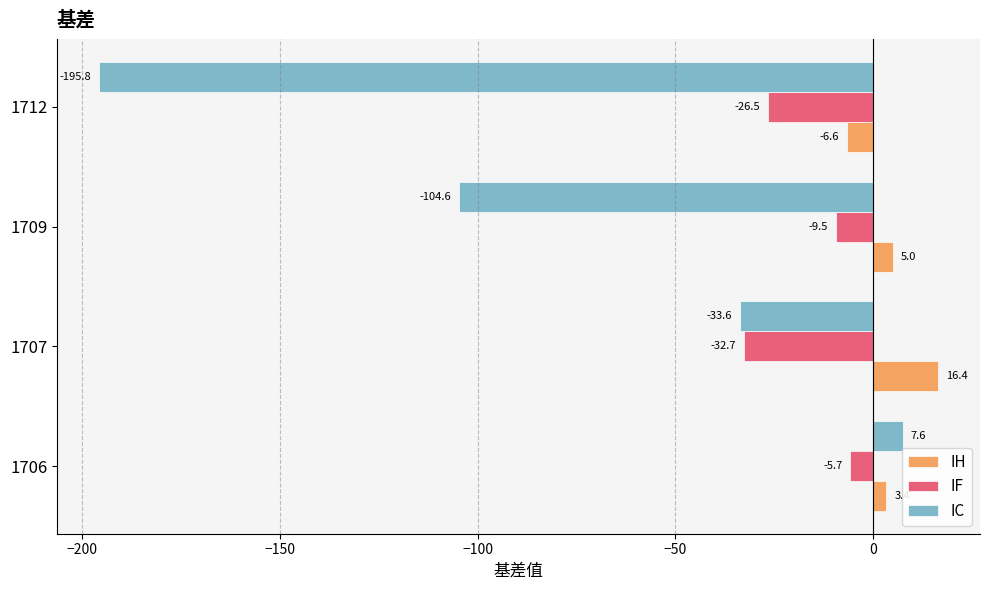

Is it true that IF equals -9.5 at 1709?

True